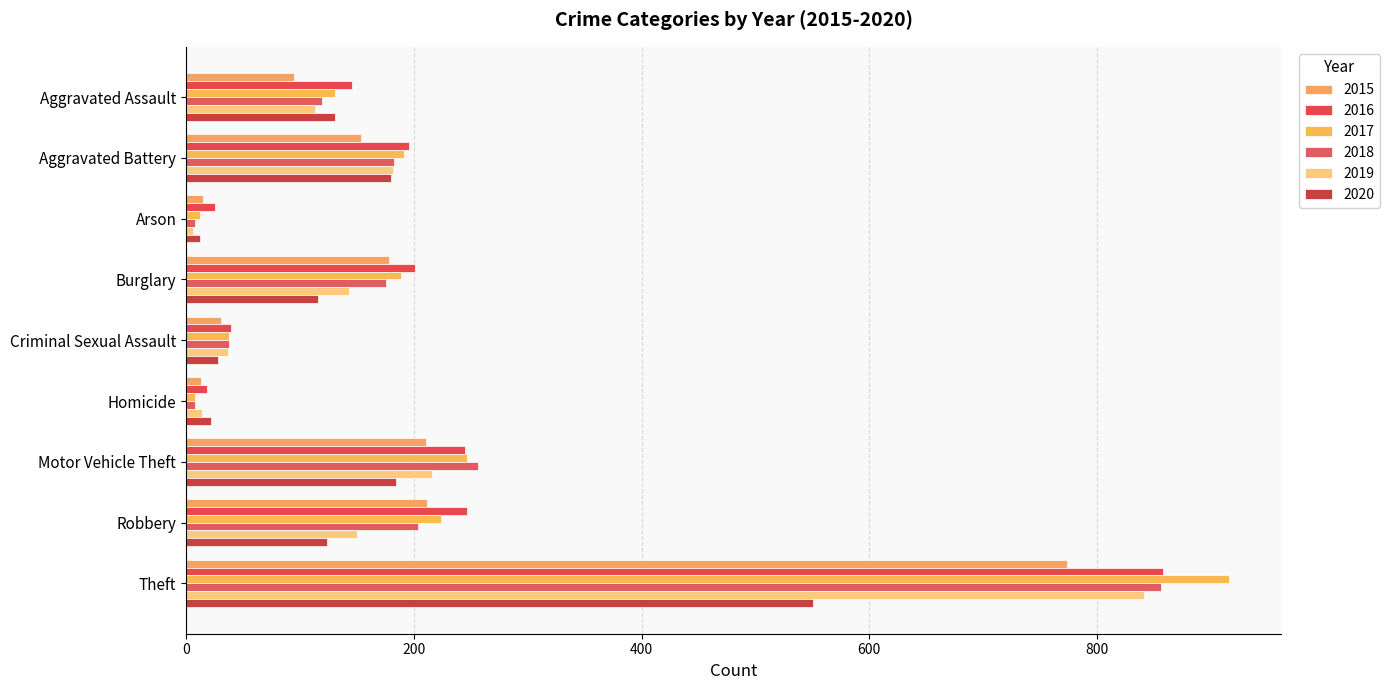

How many data points does each series have?

9